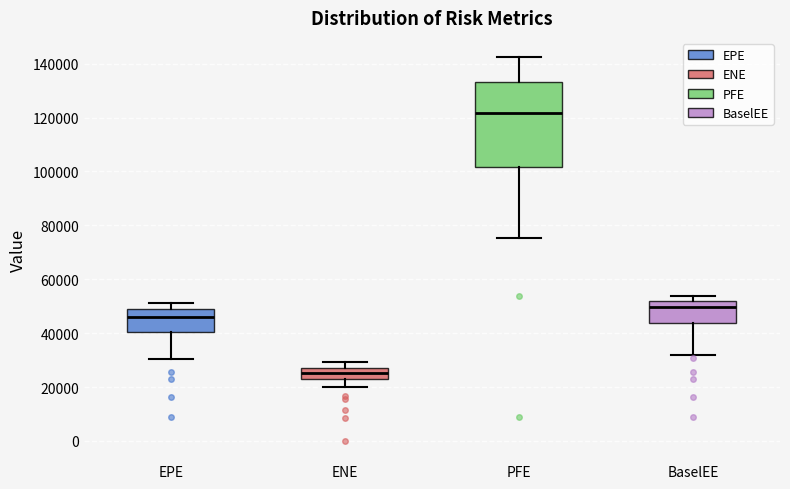

Which box is the tallest, from its lower edge to its upper edge?

PFE